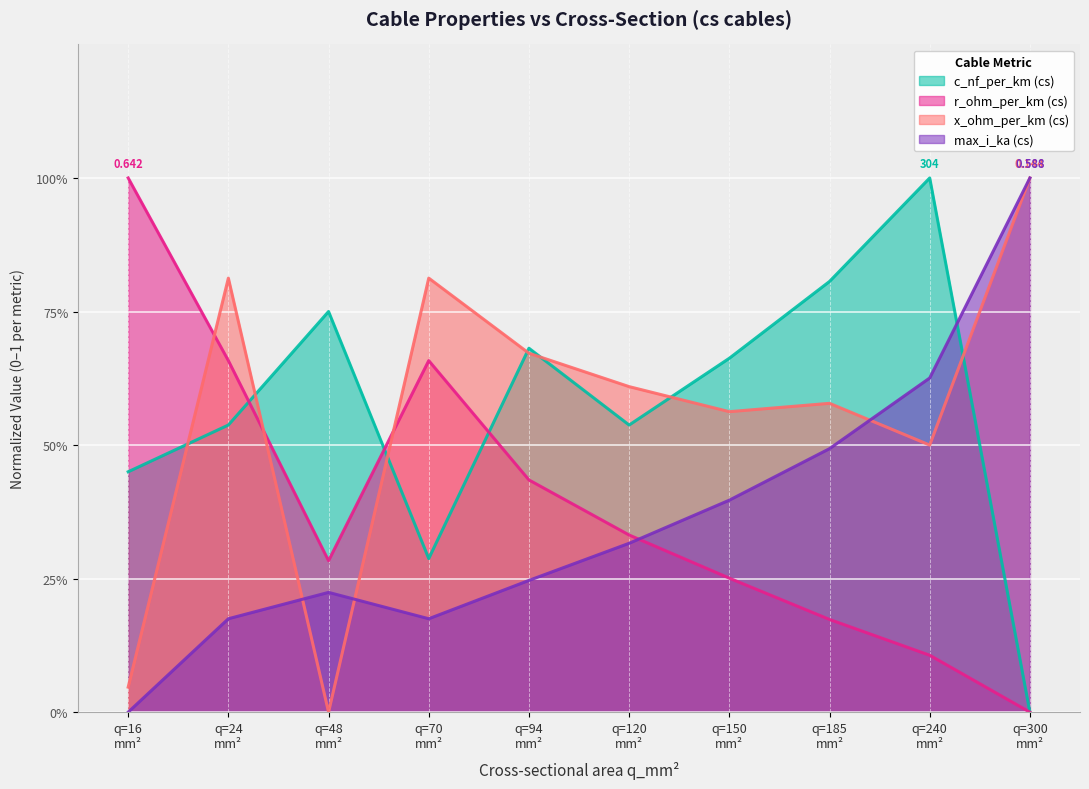

At how many categories does at least one series exceed 0?

10